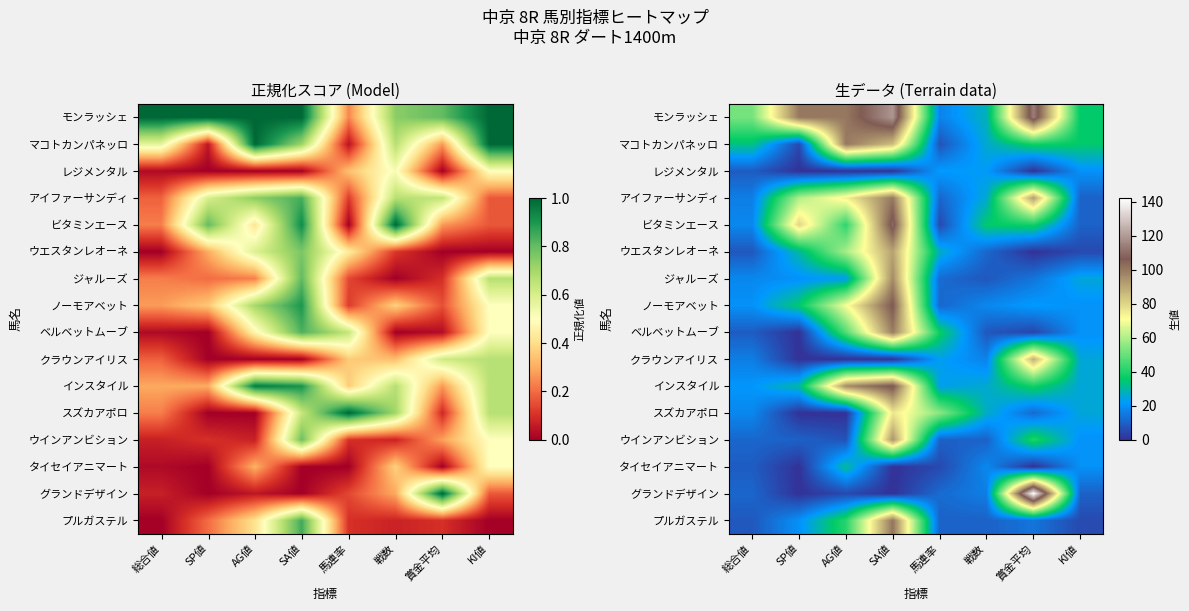

What is the total value across all series at 戦数?

306